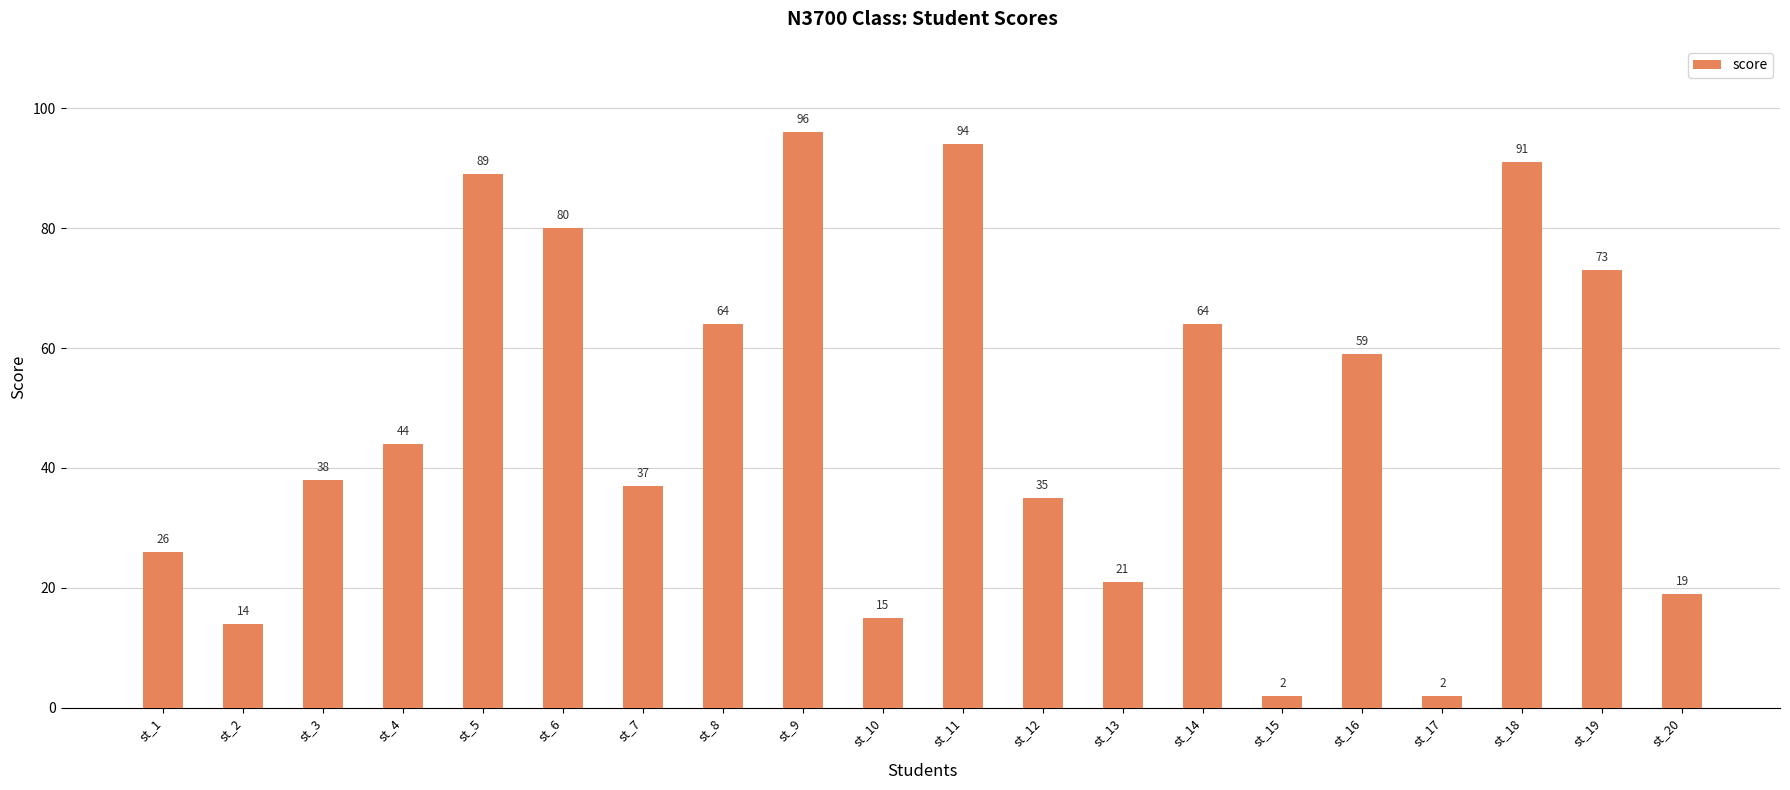

How many bars are there in total?

20